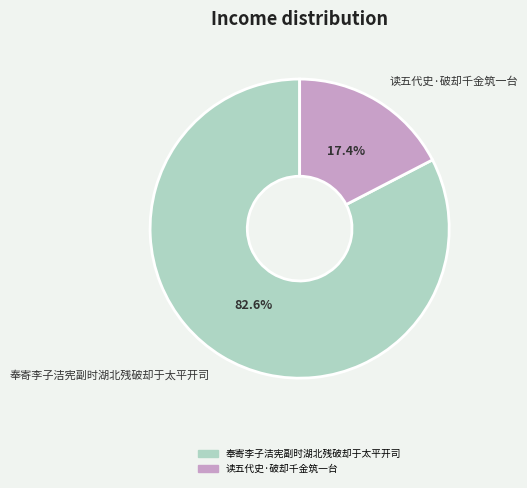

What percentage do 奉寄李子洁宪副时湖北残破却于太平开司 and 读五代史·破却千金筑一台 together represent?

100.0%